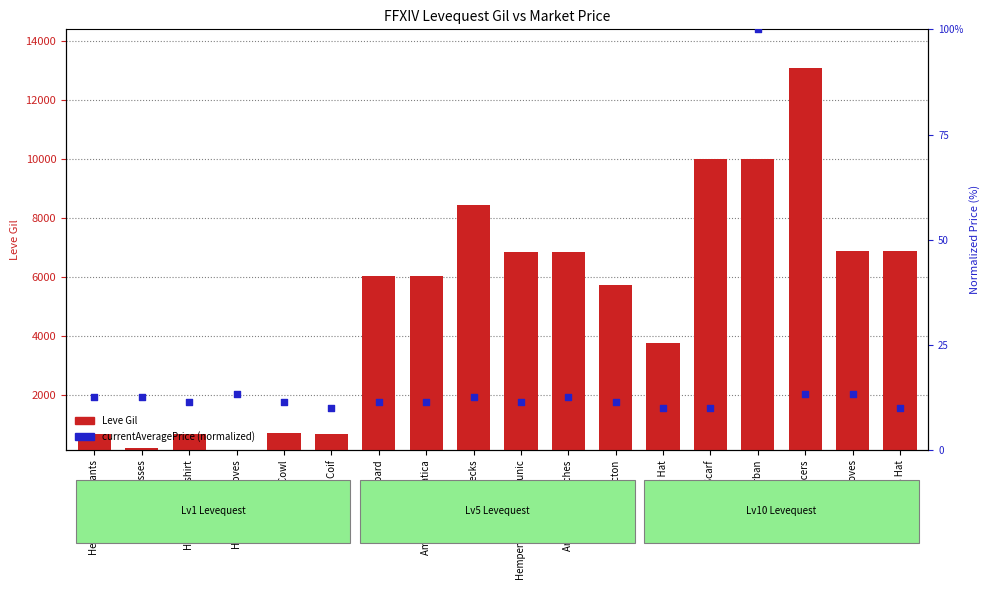

At how many categories does at least one series exceed 6125?

8